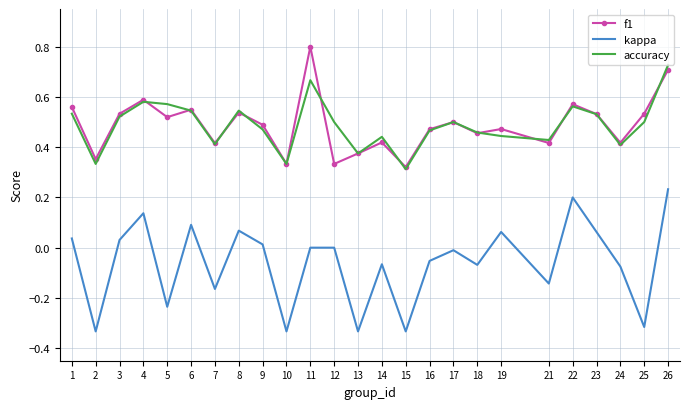

Which series has the largest range (max minus min)?

kappa